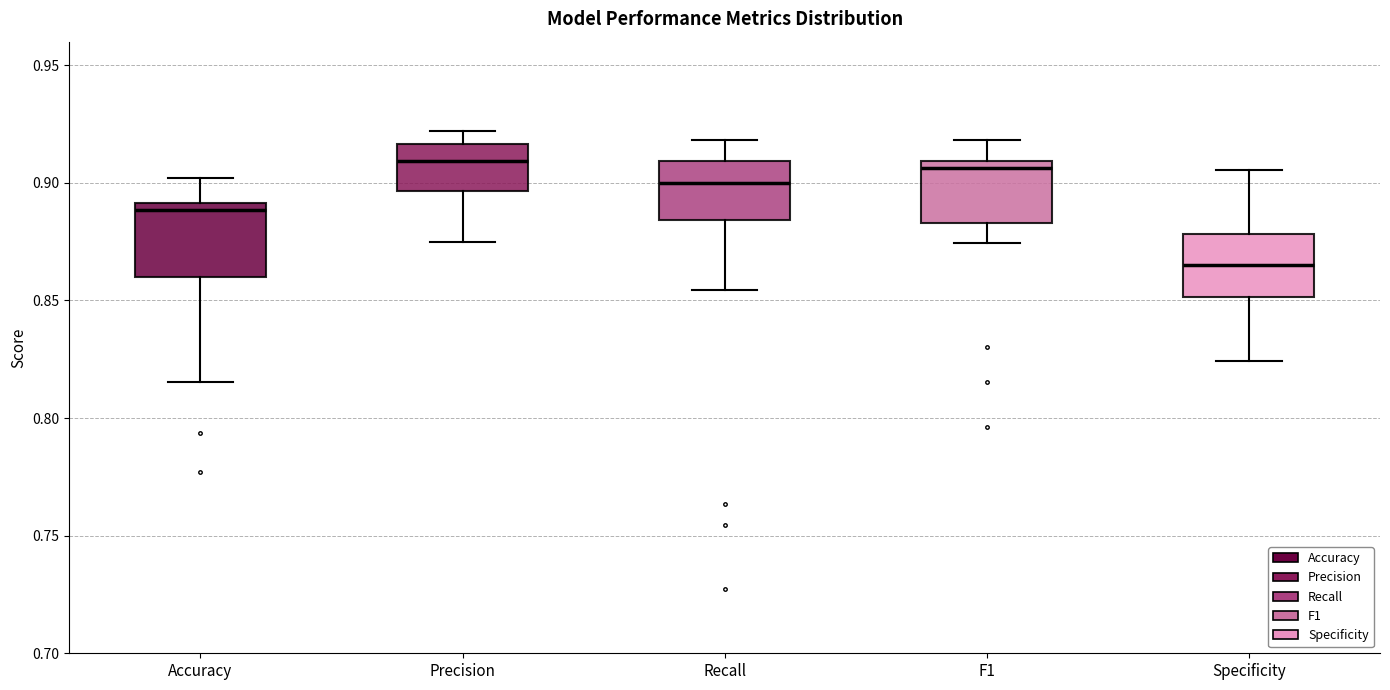

Reading left to right, read every box against the y-axis: the position of its median line, the range the box covers, and the ends of its whiskers. The values are not printed on the chart, so give them approximately, as read against the axis.

Accuracy: median 0.890 (just below the box's upper edge), box 0.860 to 0.890, whiskers 0.815 to 0.900
Precision: median 0.910, box 0.895 to 0.915, whiskers 0.875 to 0.920
Recall: median 0.900, box 0.885 to 0.910, whiskers 0.855 to 0.920
F1: median 0.905, box 0.885 to 0.910, whiskers 0.875 to 0.920
Specificity: median 0.865, box 0.850 to 0.880, whiskers 0.825 to 0.905